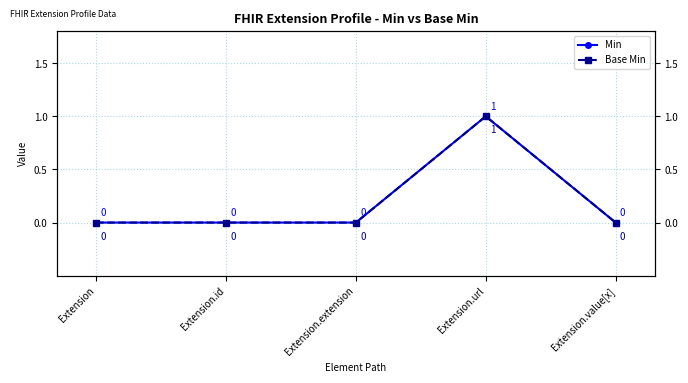

In Base Min, how many points are higher than both neighbors (excluding endpoints)?

1